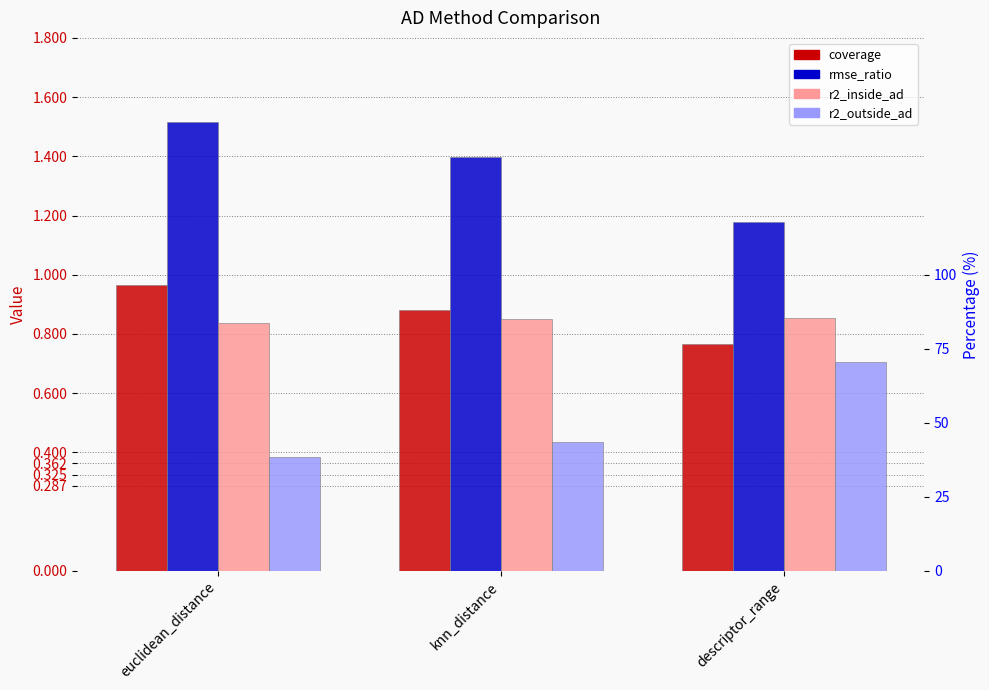

Reading left to right, what are all the values shown in this chart?

coverage: euclidean_distance=1.0	knn_distance=0.9	descriptor_range=0.8
rmse_ratio: euclidean_distance=1.5	knn_distance=1.4	descriptor_range=1.2
r2_inside_ad: euclidean_distance=0.8	knn_distance=0.9	descriptor_range=0.9
r2_outside_ad: euclidean_distance=0.4	knn_distance=0.4	descriptor_range=0.7